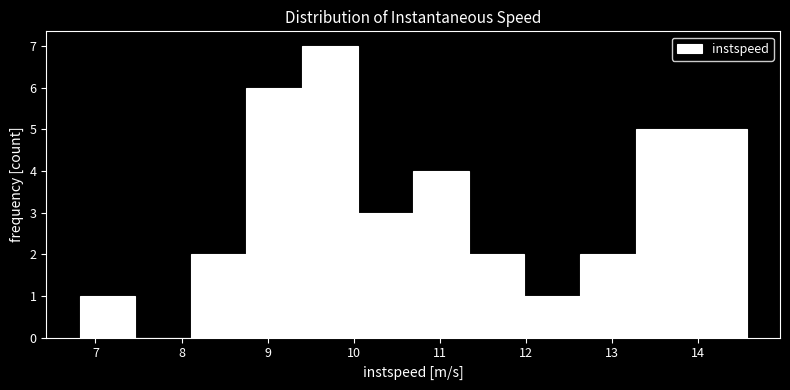

Reading left to right, transcribe this chart: for each bar, give the range it covers on the x-axis and its height. Neither the bar edges nor the heights are printed on the chart, so give them approximately, as read against the axes.

6.8 to 7.5: 1
7.5 to 8.1: 0
8.1 to 8.8: 2
8.8 to 9.4: 6
9.4 to 10.0: 7
10.0 to 10.7: 3
10.7 to 11.3: 4
11.3 to 12.0: 2
12.0 to 12.6: 1
12.6 to 13.3: 2
13.3 to 13.9: 5
13.9 to 14.6: 5